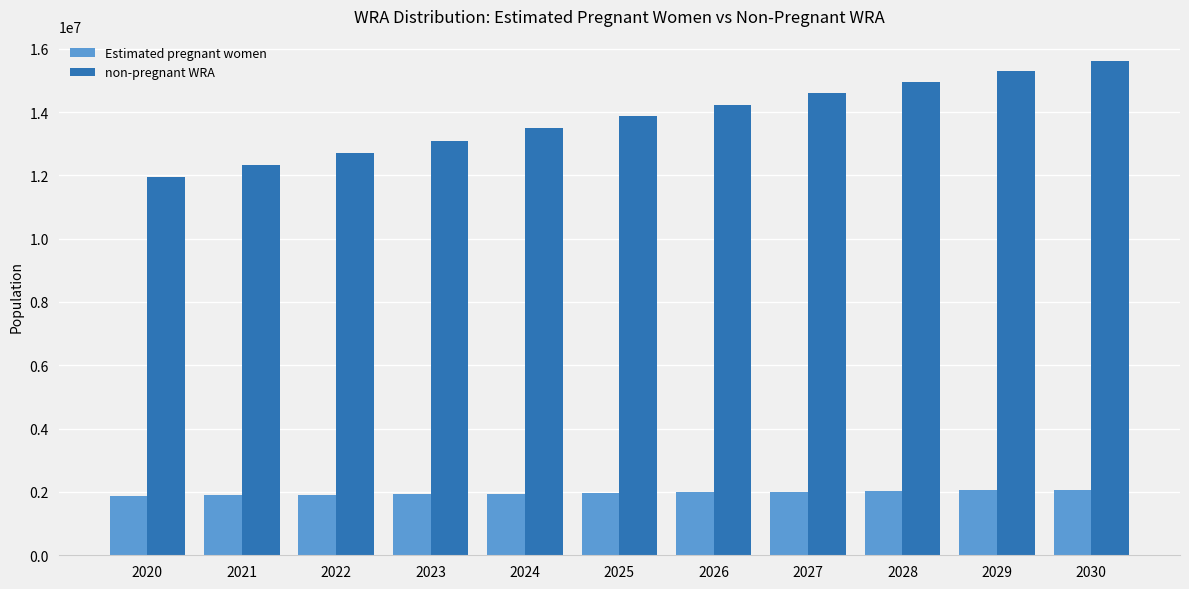

What is the difference between the highest and lowest values at 2030?

13559443.6